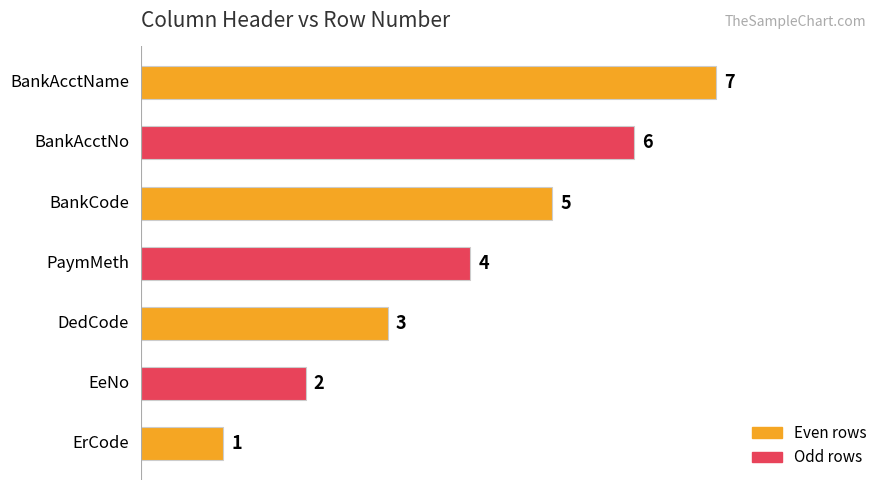

What is the maximum value shown in the chart?

7